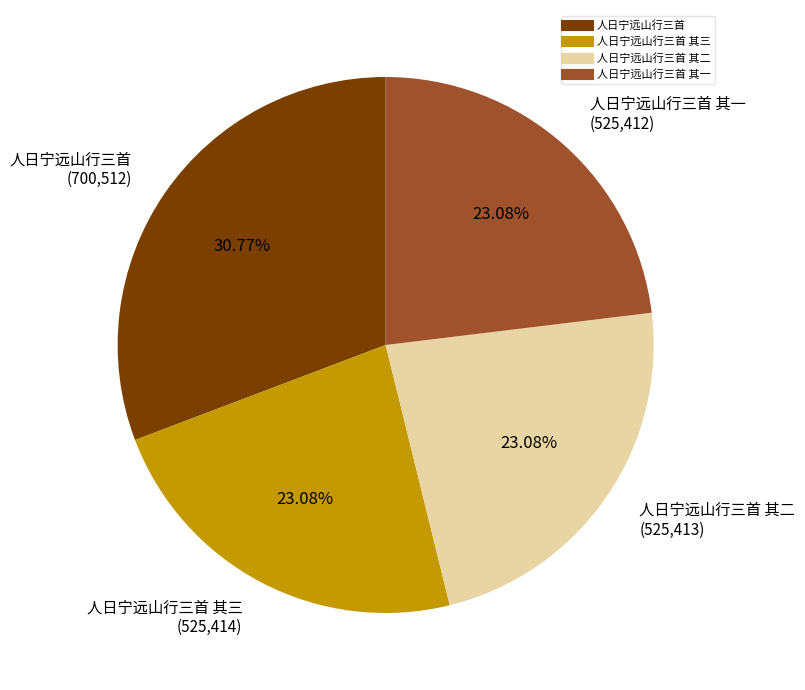

Is there any slice that represents more than half of the pie?

No